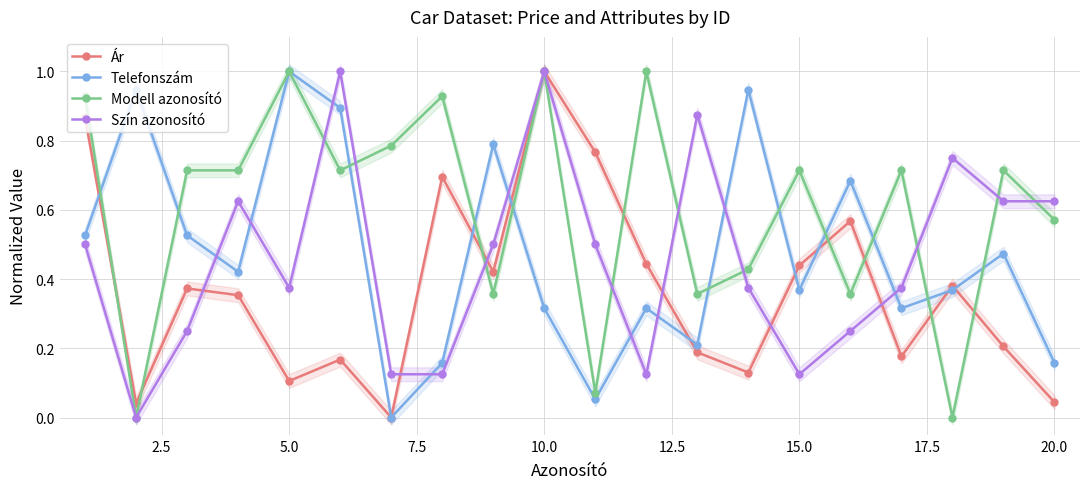

What value does the Szín azonosító series have at 10.0?

1.0